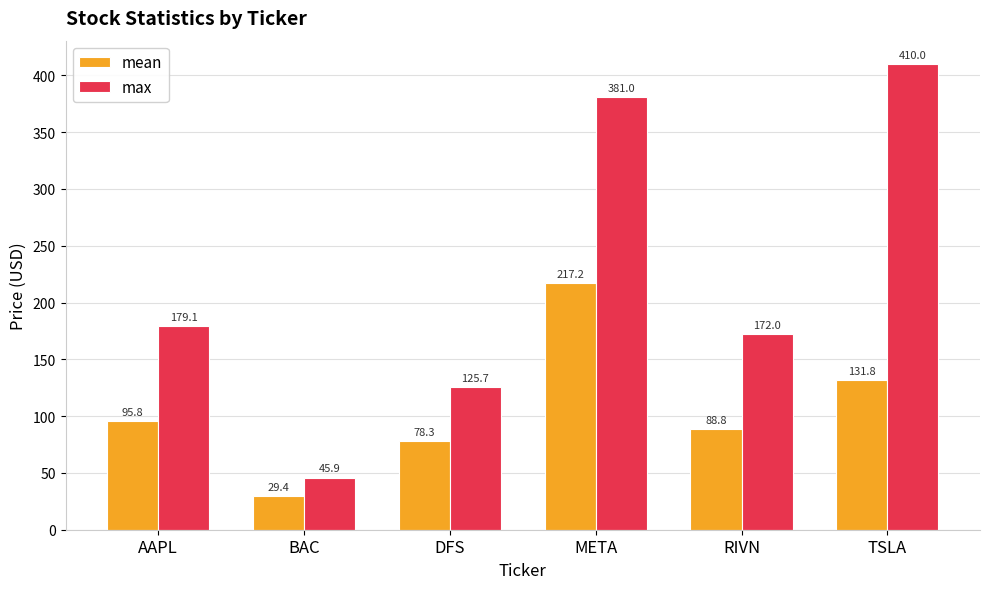

What is the difference between the max values at RIVN and DFS?

46.3